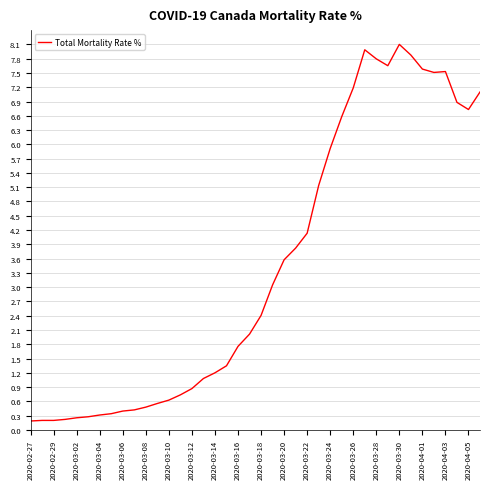

True or false: there are more than 1 points higher than both neighbors.

True